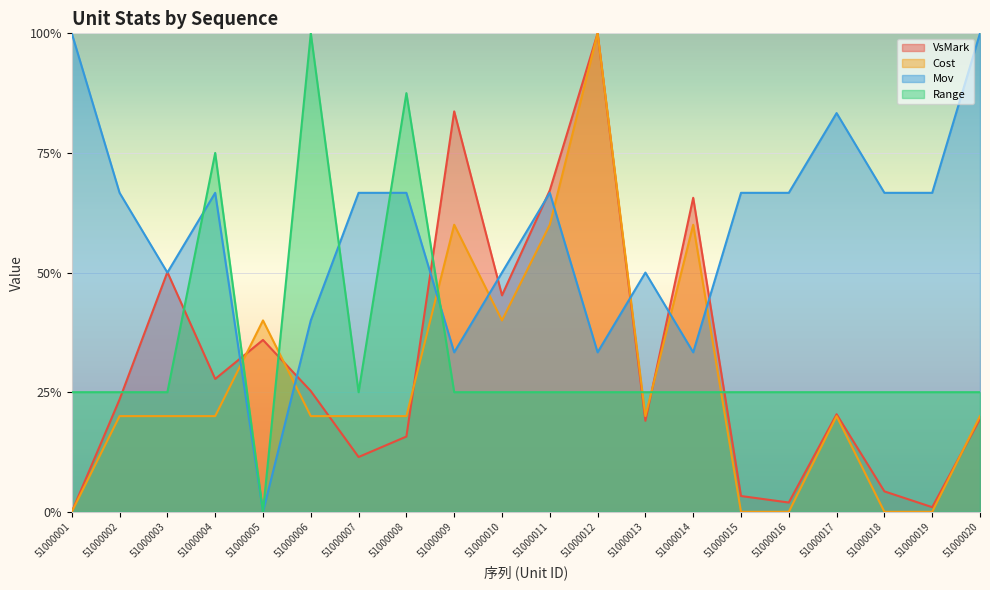

Reading left to right, transcribe all the data shown in this chart.

VsMark: 0.0	0.2	0.5	0.3	0.4	0.3	0.1	0.2	0.8	0.5	0.7	1.0	0.2	0.7	0.0	0.0	0.2	0.0	0.0	0.2
Cost: 0.0	0.2	0.2	0.2	0.4	0.2	0.2	0.2	0.6	0.4	0.6	1.0	0.2	0.6	0.0	0.0	0.2	0.0	0.0	0.2
Mov: 1.0	0.7	0.5	0.7	0.0	0.4	0.7	0.7	0.3	0.5	0.7	0.3	0.5	0.3	0.7	0.7	0.8	0.7	0.7	1.0
Range: 0.2	0.2	0.2	0.8	0.0	1.0	0.2	0.9	0.2	0.2	0.2	0.2	0.2	0.2	0.2	0.2	0.2	0.2	0.2	0.2